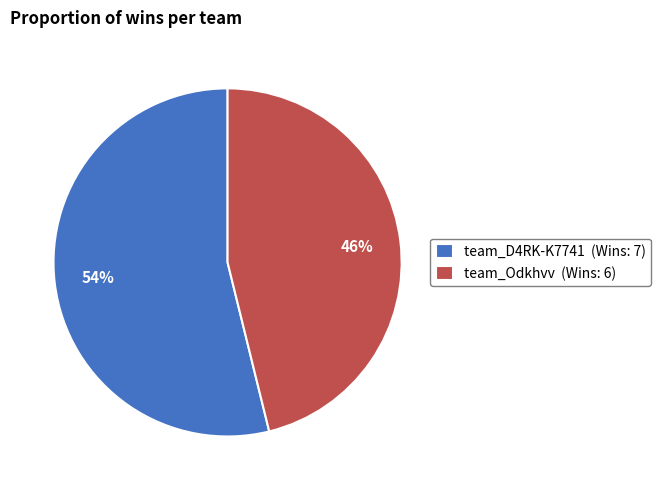

To the nearest percent, what is the difference between the team_D4RK-K7741 and team_Odkhvv slice percentages?

8%